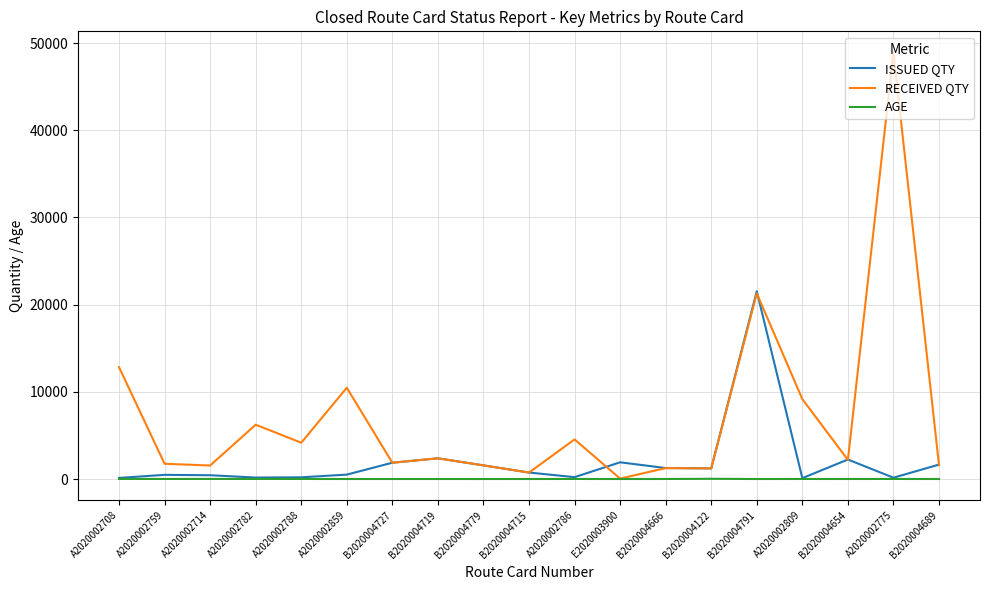

Rank the series by their maximum value, from lowest to highest.

AGE, ISSUED QTY, RECEIVED QTY